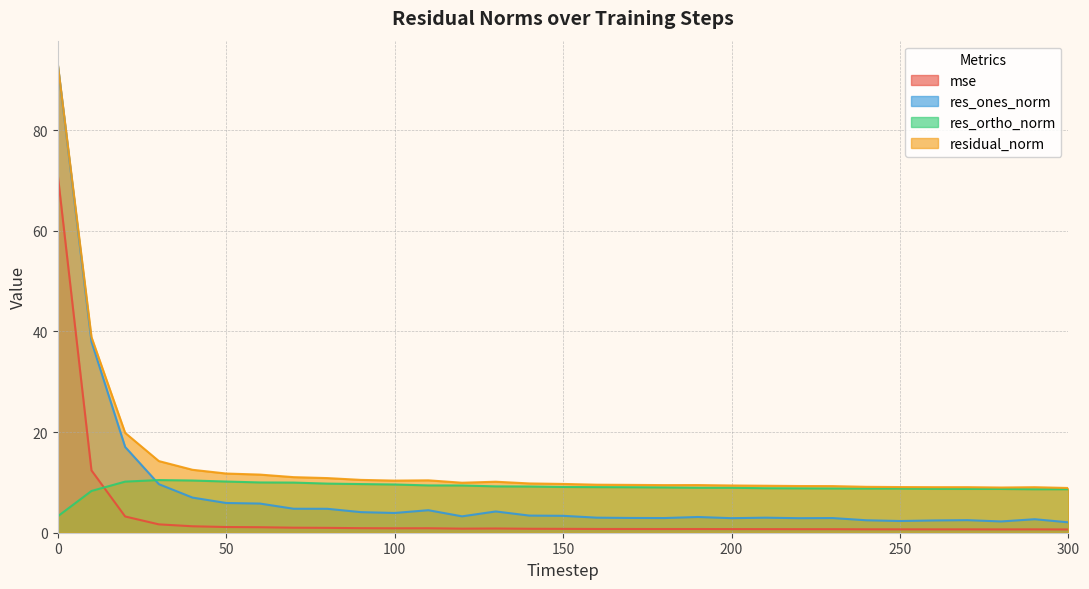

How many data points does each series have?

31